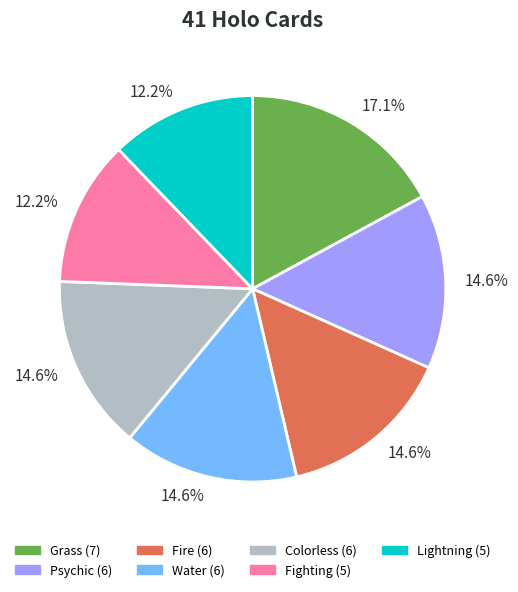

Is Lightning the majority of the pie?

No